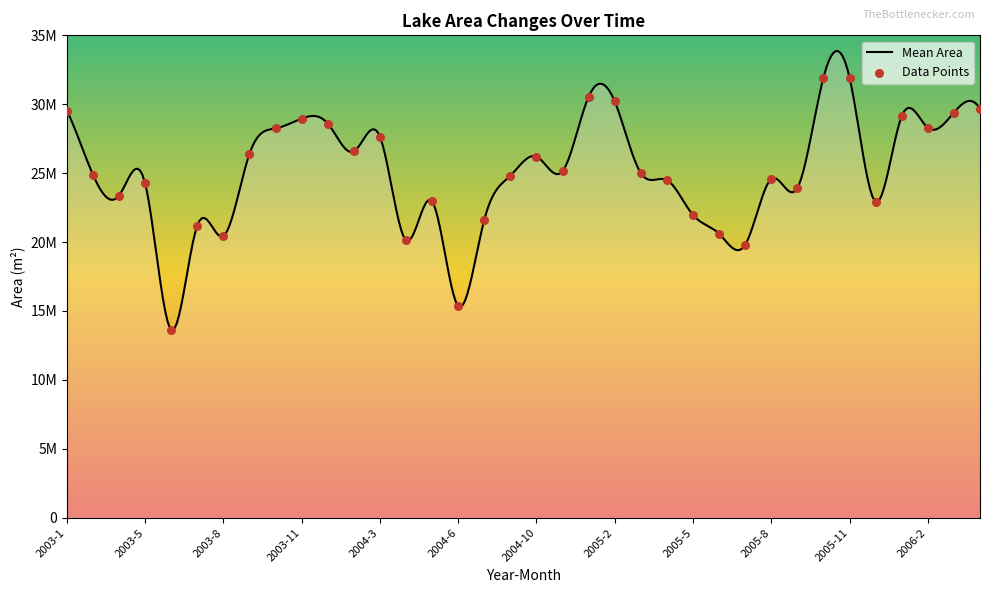

Approximately how many times larger is the value at 2003-4 compared to 2003-3?

0.9